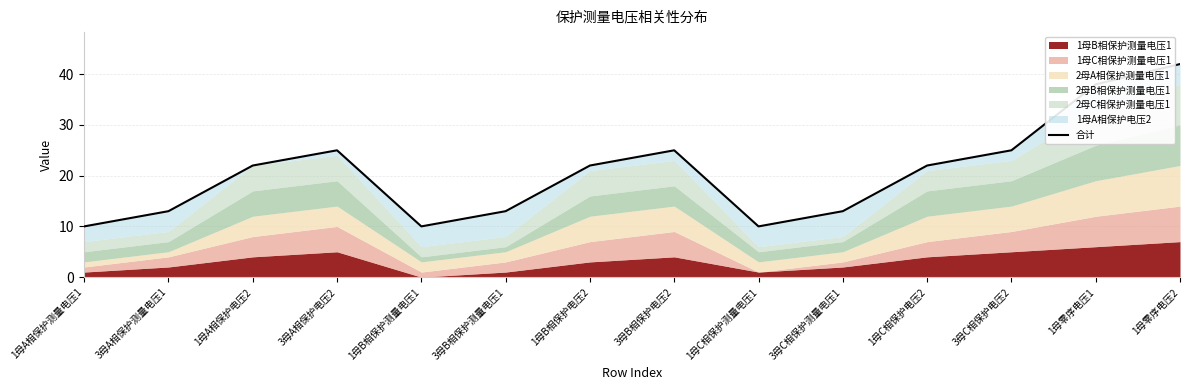

Reading left to right, list all the values displayed in this chart.

10	13	22	25	10	13	22	25	10	13	22	25	38	42